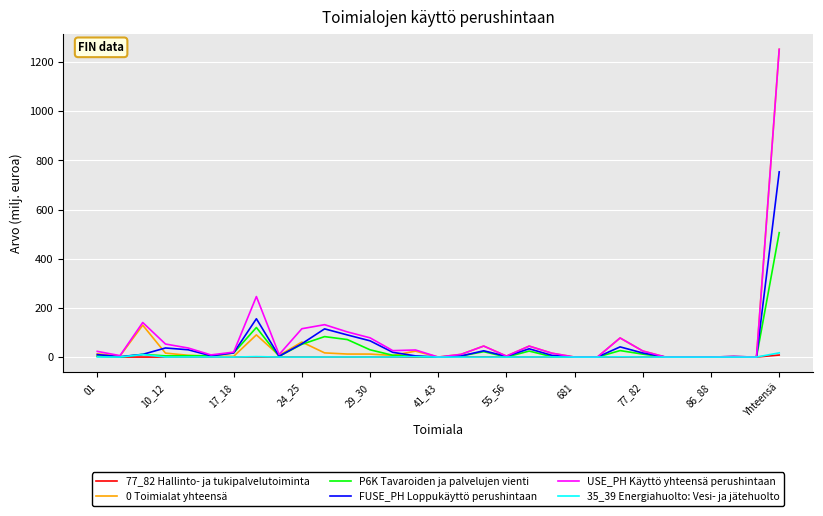

What is the maximum value shown in the chart?

1252.1